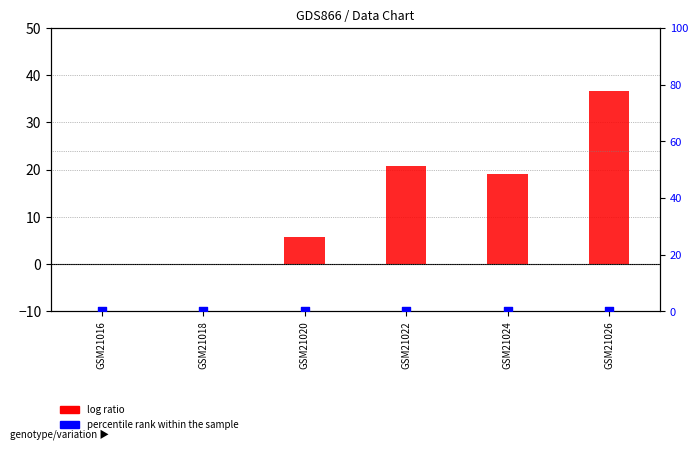

What are all the series names shown in the legend?

log ratio, percentile rank within the sample